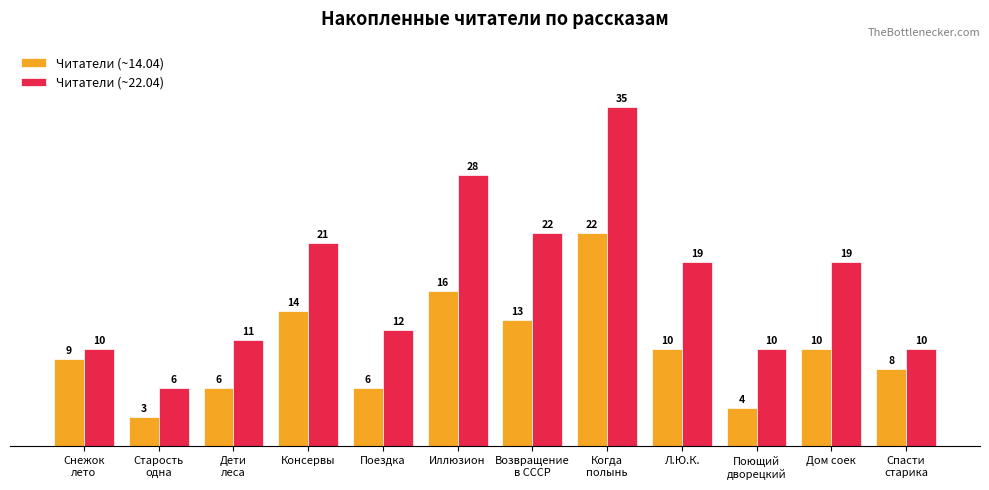

What is the difference between the maximum and minimum values in the Читатели (~22.04) series?

29